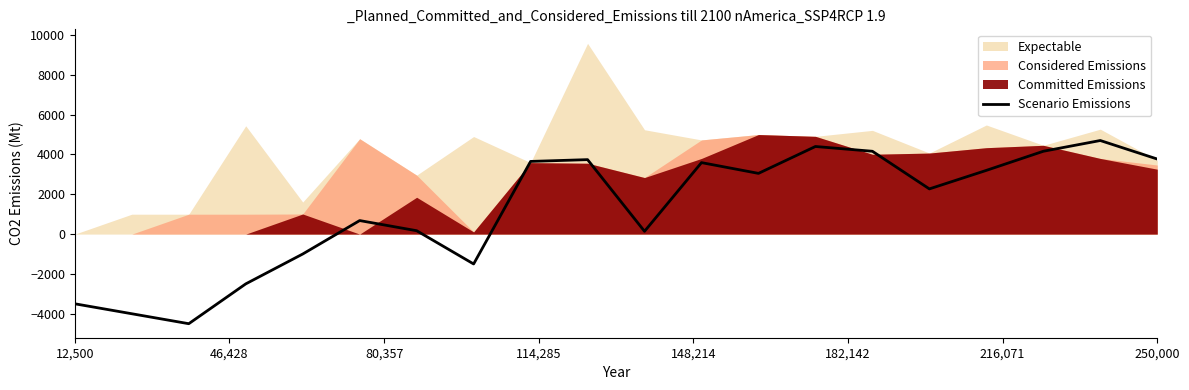

How many values are above zero?

14